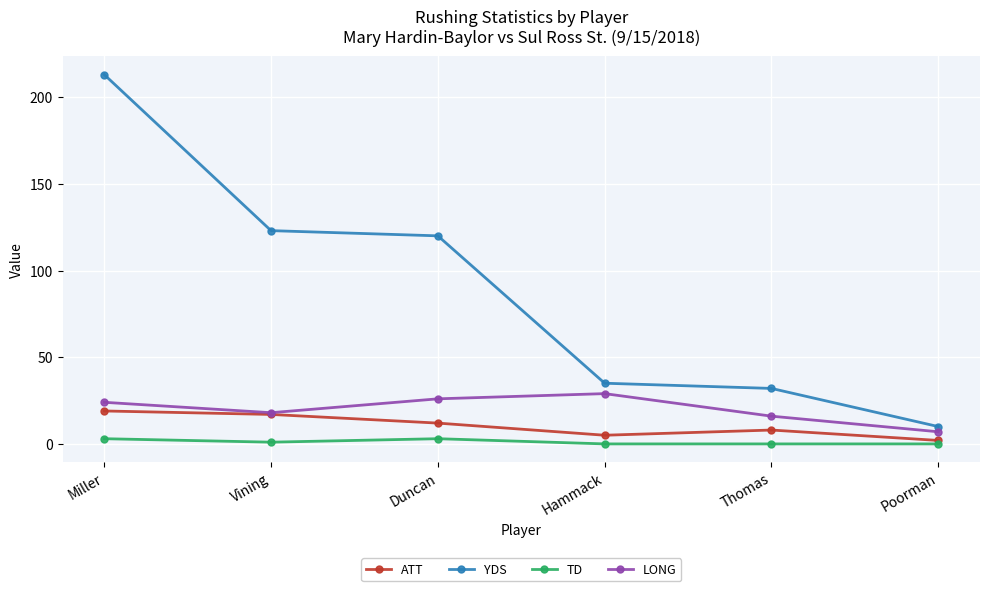

True or false: LONG and TD cross at least once.

False